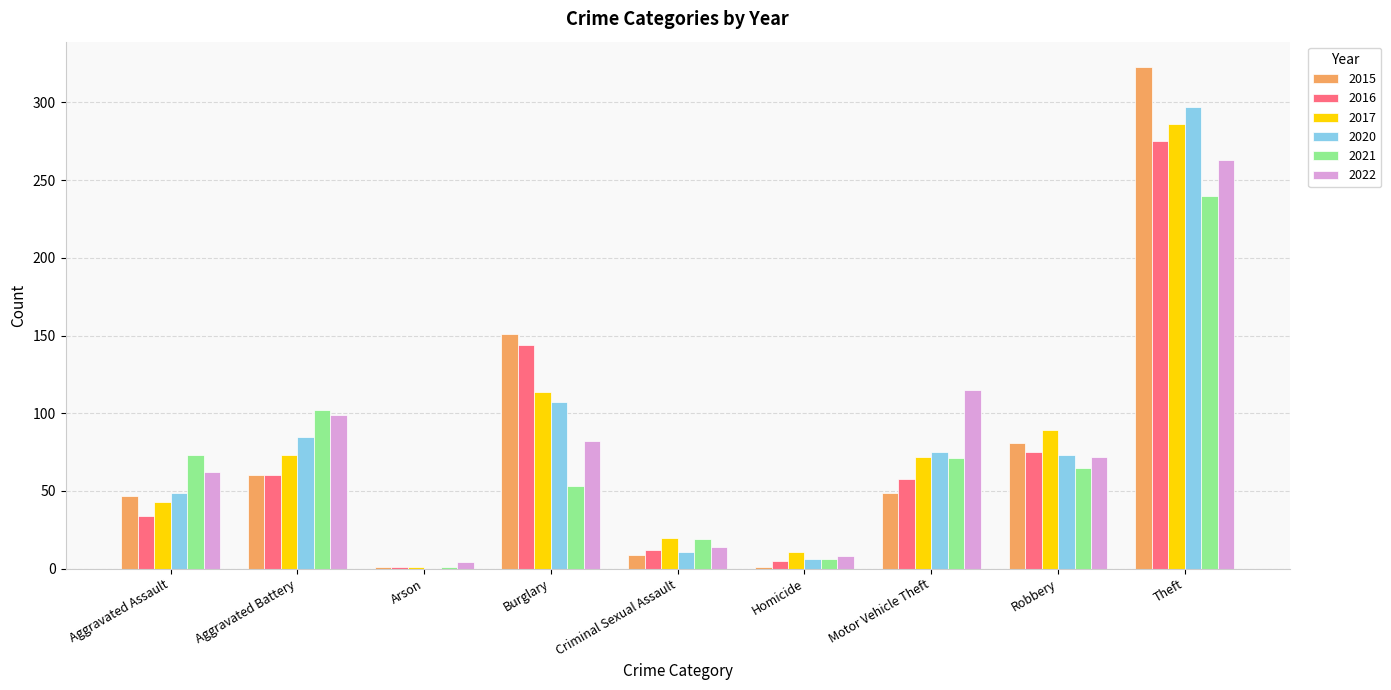

How many groups of bars are there?

9